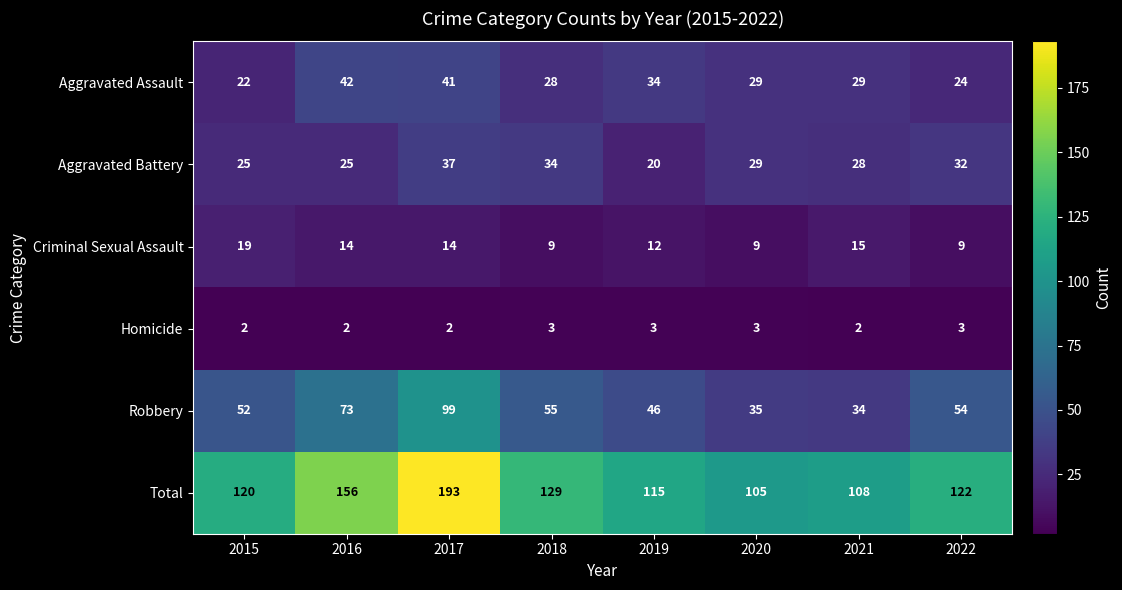

Count the number of data series in this chart.

6